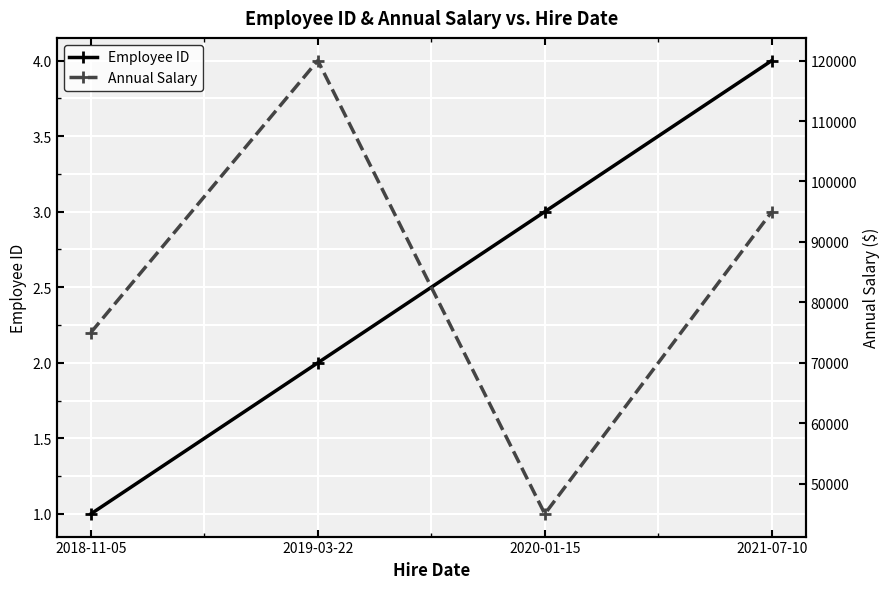

True or false: Employee ID has more than 1 points higher than both neighbors.

False